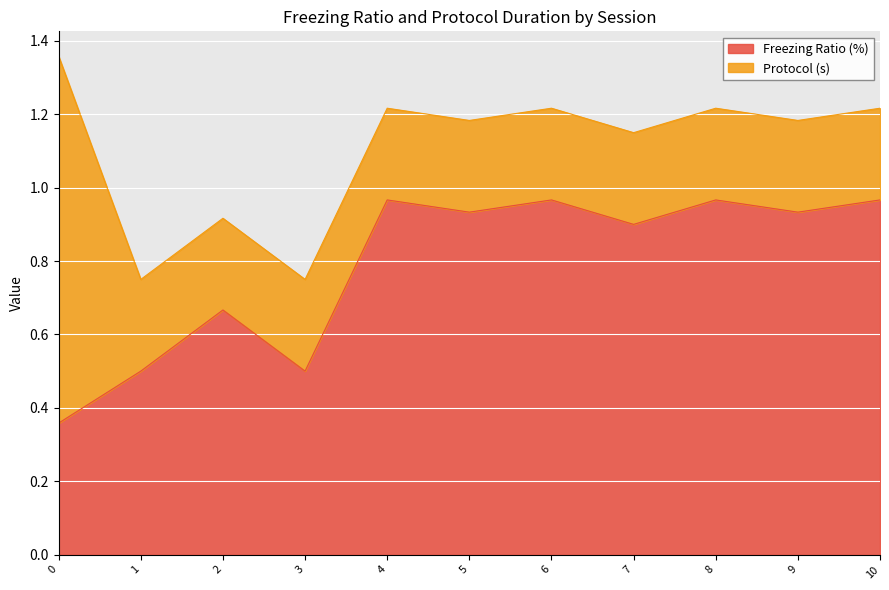

What is the smallest value displayed?

0.4